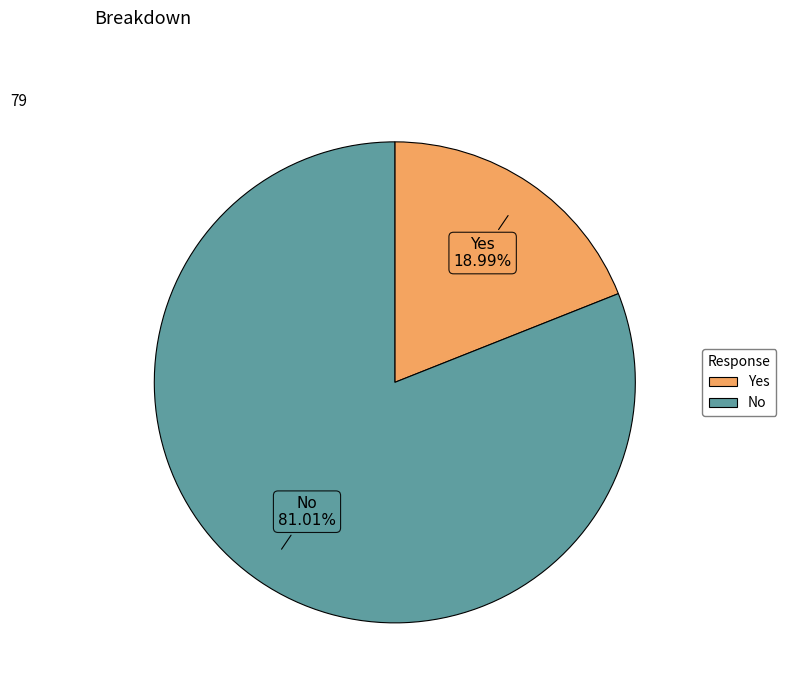

True or false: No accounts for 81% of the total.

True